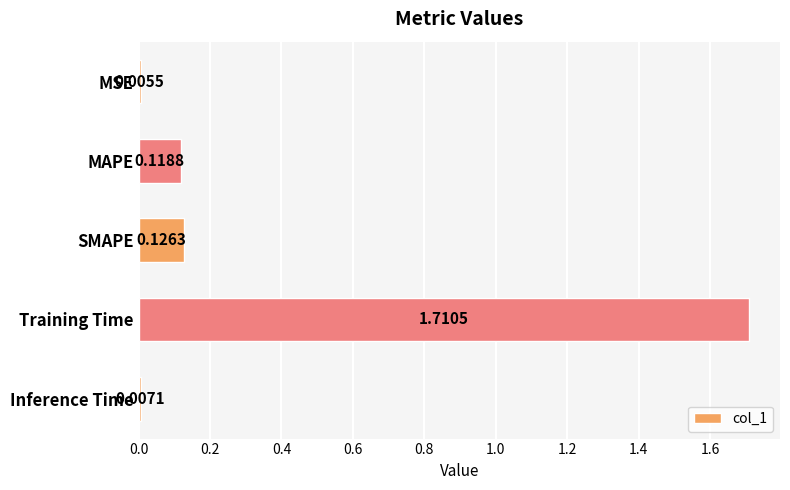

What is the average value?

0.4